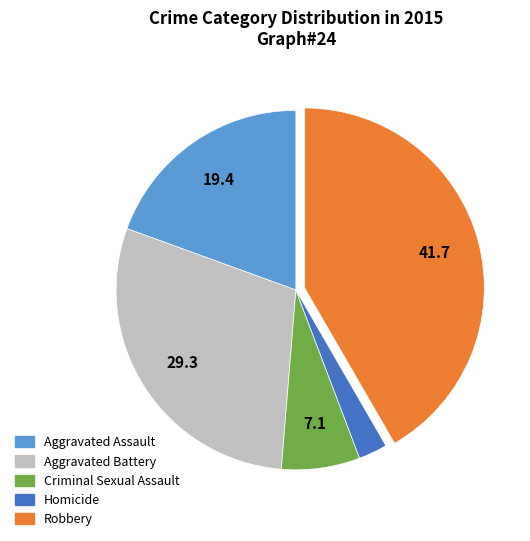

Is it true that Homicide is 15% of the pie?

False